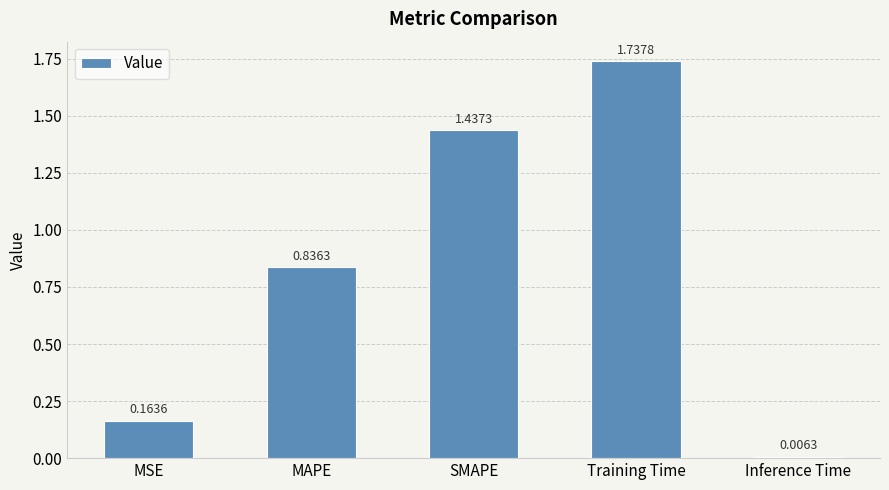

Count the number of categories in the chart.

5